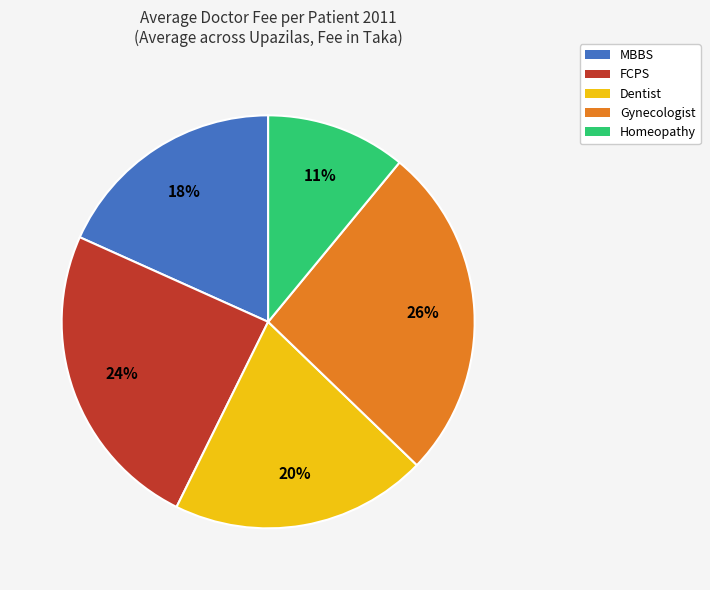

Which slice is the smallest?

Homeopathy